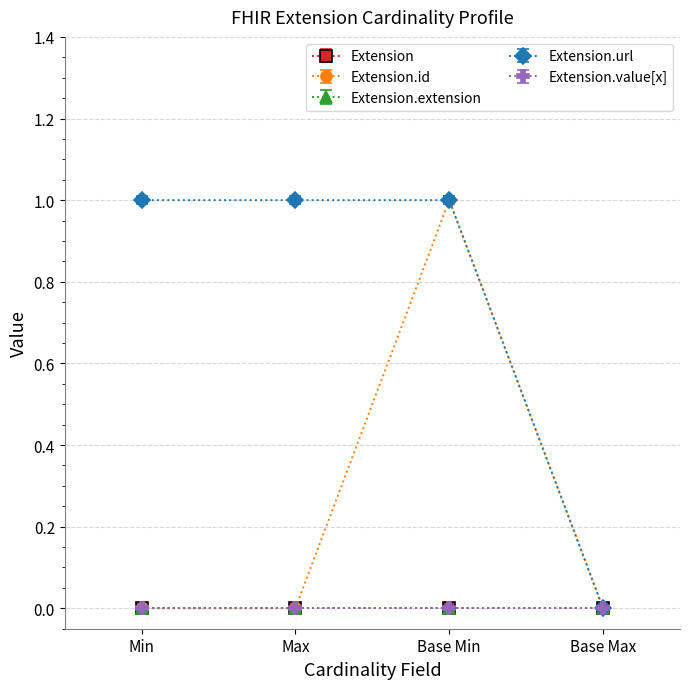

Is this an area chart (filled region under the line)?

No